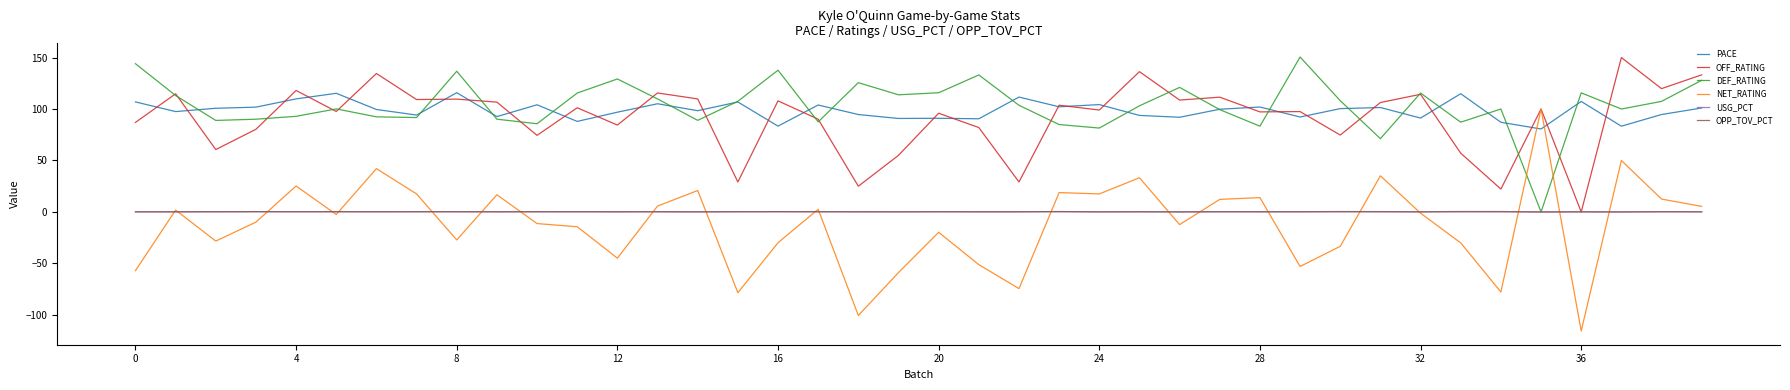

Which series has the largest range (max minus min)?

NET_RATING